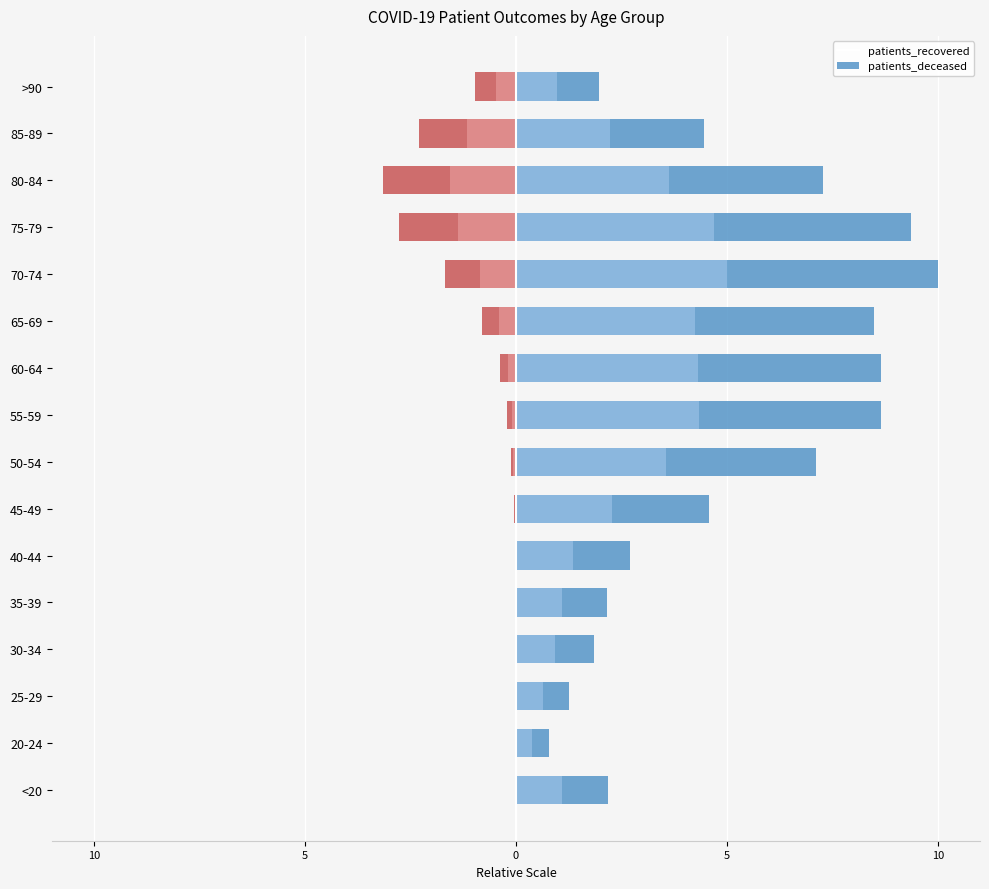

Rank the series at >90 from lowest to highest value.

patients_deceased, patients_recovered